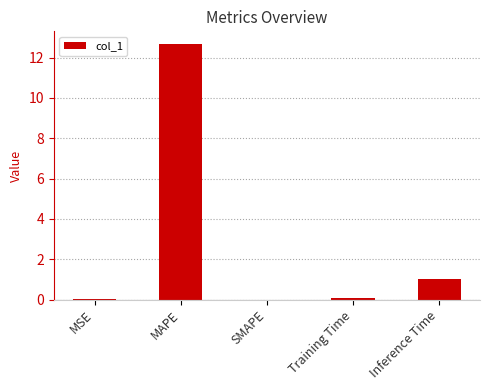

Is it true that the value at MAPE is 12.7?

True